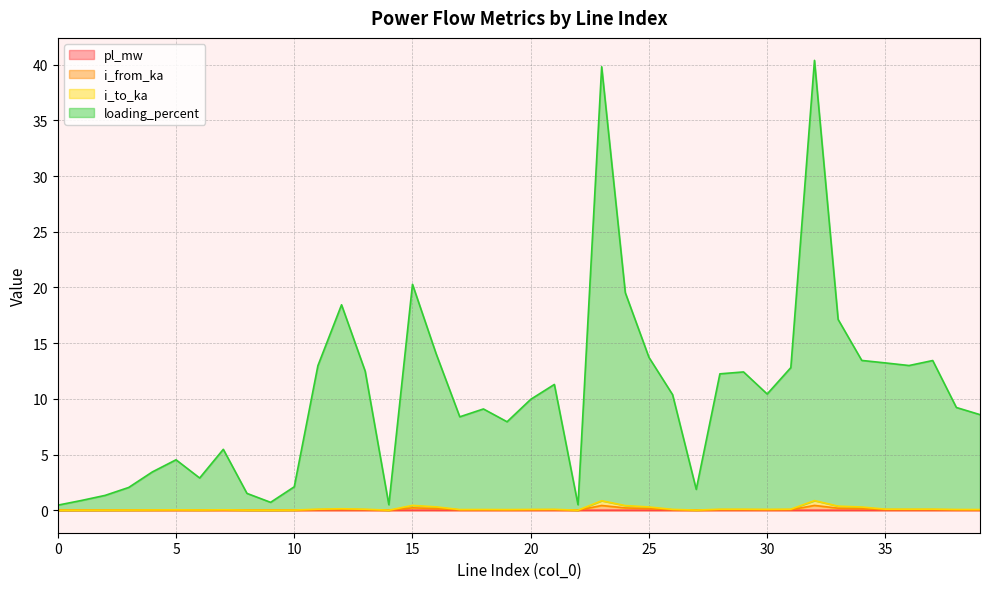

True or false: loading_percent has a value of 2.5 at 5.

False